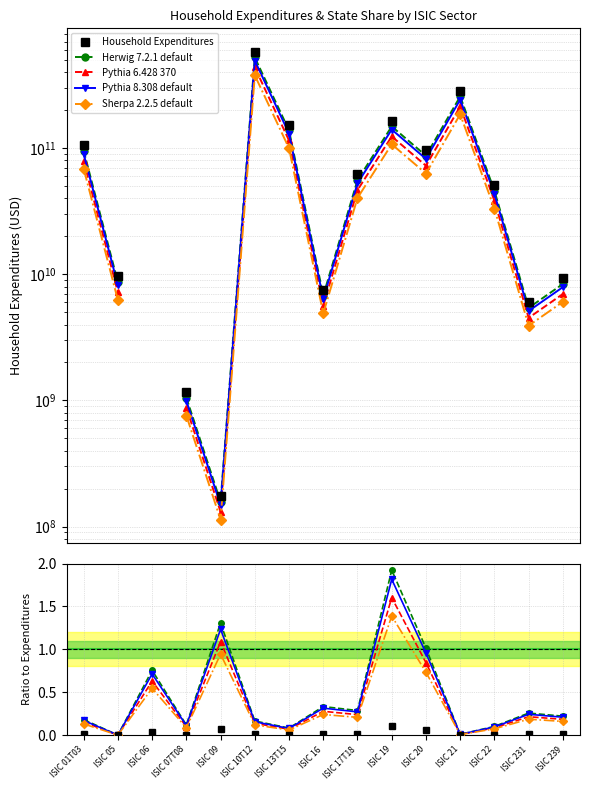

At which category is the sum across all series the highest?

ISIC 10T12